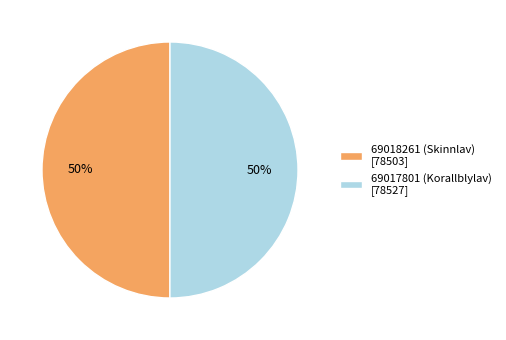

Approximately how many times larger is the value at 69017801 (Korallblylav) [78527] compared to 69018261 (Skinnlav) [78503]?

1.0